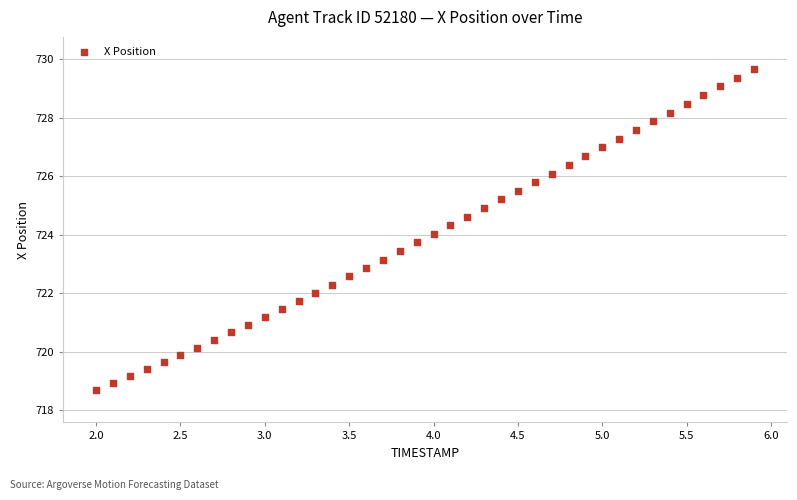

What is the range of X values (max minus min)?

3.9